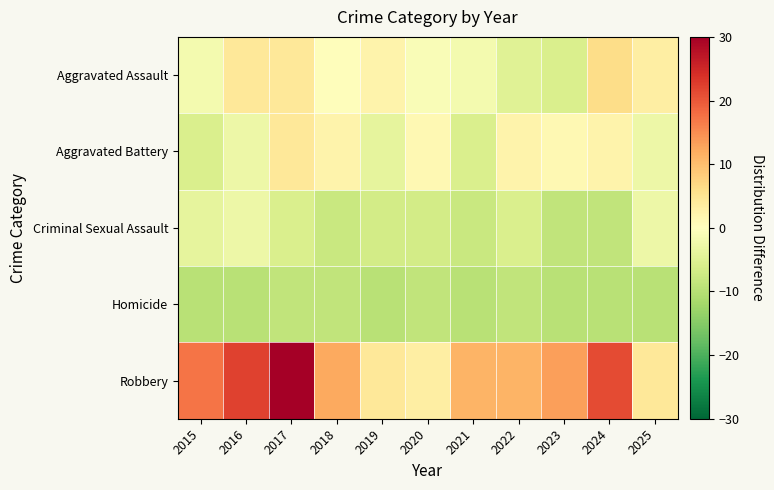

Reading right to left, extract all data points from this chart.

Aggravated Assault: 2025=3.2	2024=6.2	2023=-5.8	2022=-4.8	2021=-1.8	2020=-0.8	2019=2.2	2018=0.2	2017=4.2	2016=4.2	2015=-1.8
Aggravated Battery: 2025=-2.8	2024=2.2	2023=1.2	2022=2.2	2021=-5.8	2020=1.2	2019=-3.8	2018=2.2	2017=4.2	2016=-2.8	2015=-5.8
Criminal Sexual Assault: 2025=-2.8	2024=-8.8	2023=-8.8	2022=-5.8	2021=-7.8	2020=-6.8	2019=-6.8	2018=-7.8	2017=-5.8	2016=-2.8	2015=-3.8
Homicide: 2025=-9.8	2024=-9.8	2023=-9.8	2022=-8.8	2021=-9.8	2020=-8.8	2019=-9.8	2018=-8.8	2017=-8.8	2016=-9.8	2015=-9.8
Robbery: 2025=4.2	2024=21.2	2023=13.2	2022=11.2	2021=11.2	2020=3.2	2019=4.2	2018=12.2	2017=52.2	2016=22.2	2015=17.2